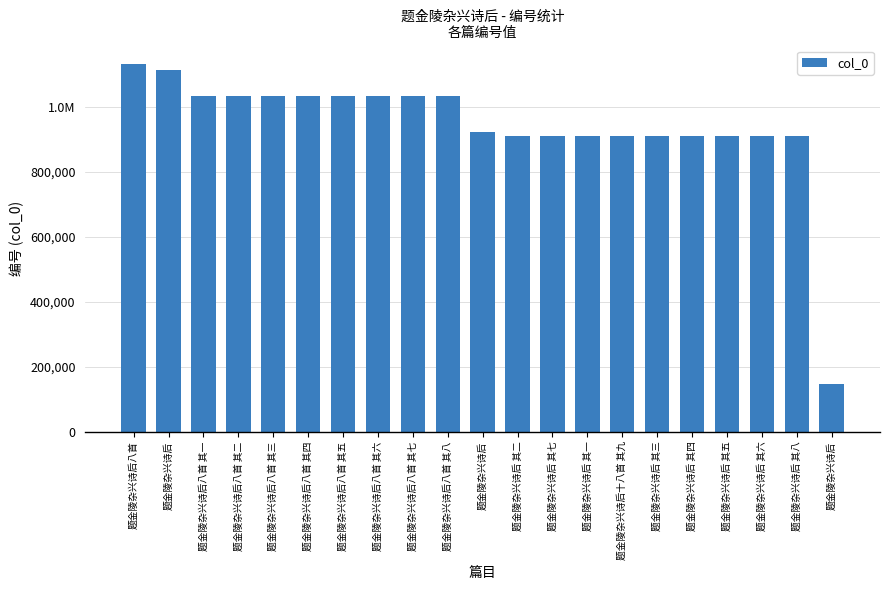

Rank the categories by value from lowest to highest.

题金陵杂兴诗后, 题金陵杂兴诗后 其八, 题金陵杂兴诗后 其六, 题金陵杂兴诗后 其五, 题金陵杂兴诗后 其四, 题金陵杂兴诗后 其三, 题金陵杂兴诗后十八首 其九, 题金陵杂兴诗后 其一, 题金陵杂兴诗后 其七, 题金陵杂兴诗后 其二, 题金陵杂兴诗后, 题金陵杂兴诗后八首 其八, 题金陵杂兴诗后八首 其七, 题金陵杂兴诗后八首 其六, 题金陵杂兴诗后八首 其五, 题金陵杂兴诗后八首 其四, 题金陵杂兴诗后八首 其三, 题金陵杂兴诗后八首 其二, 题金陵杂兴诗后八首 其一, 题金陵杂兴诗后, 题金陵杂兴诗后八首